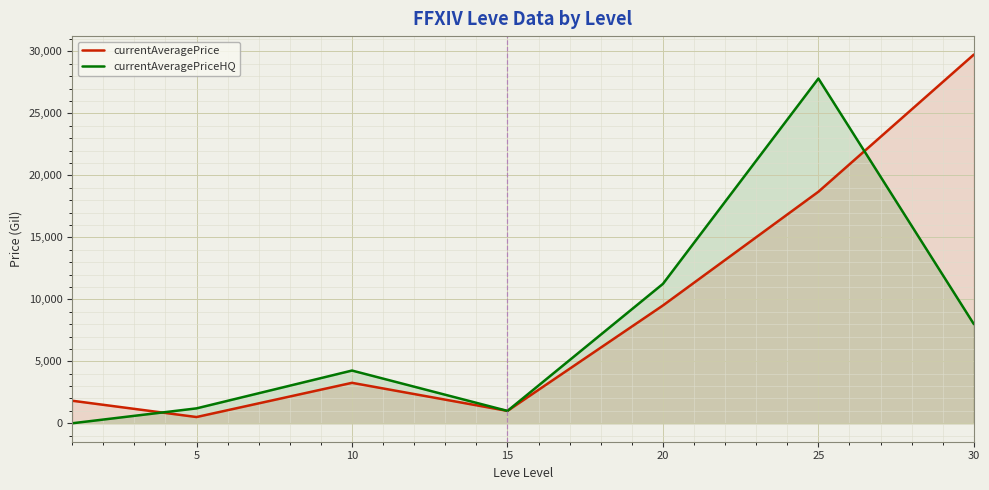

What is the difference between the maximum and minimum values in the currentAveragePriceHQ series?

27816.4